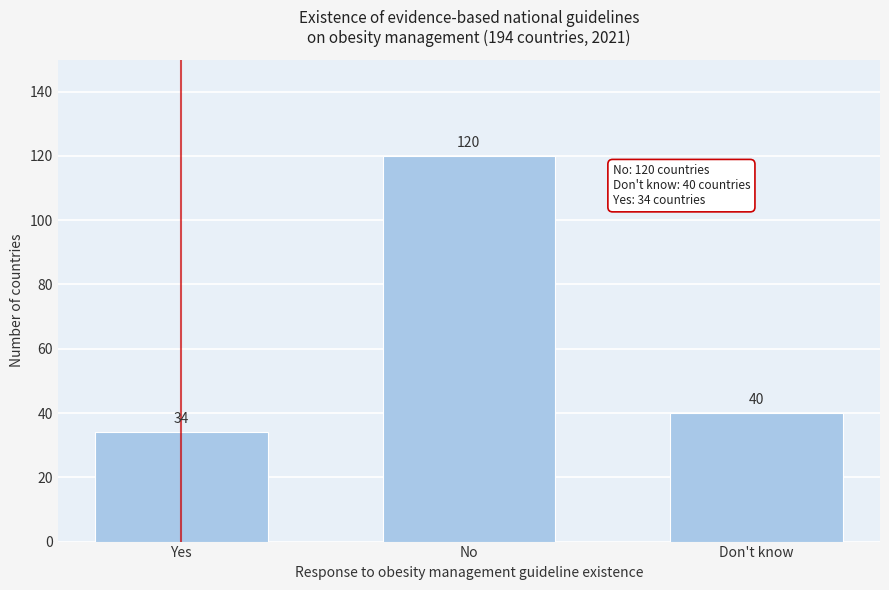

Reading right to left, what are all the values shown in this chart?

40	120	34